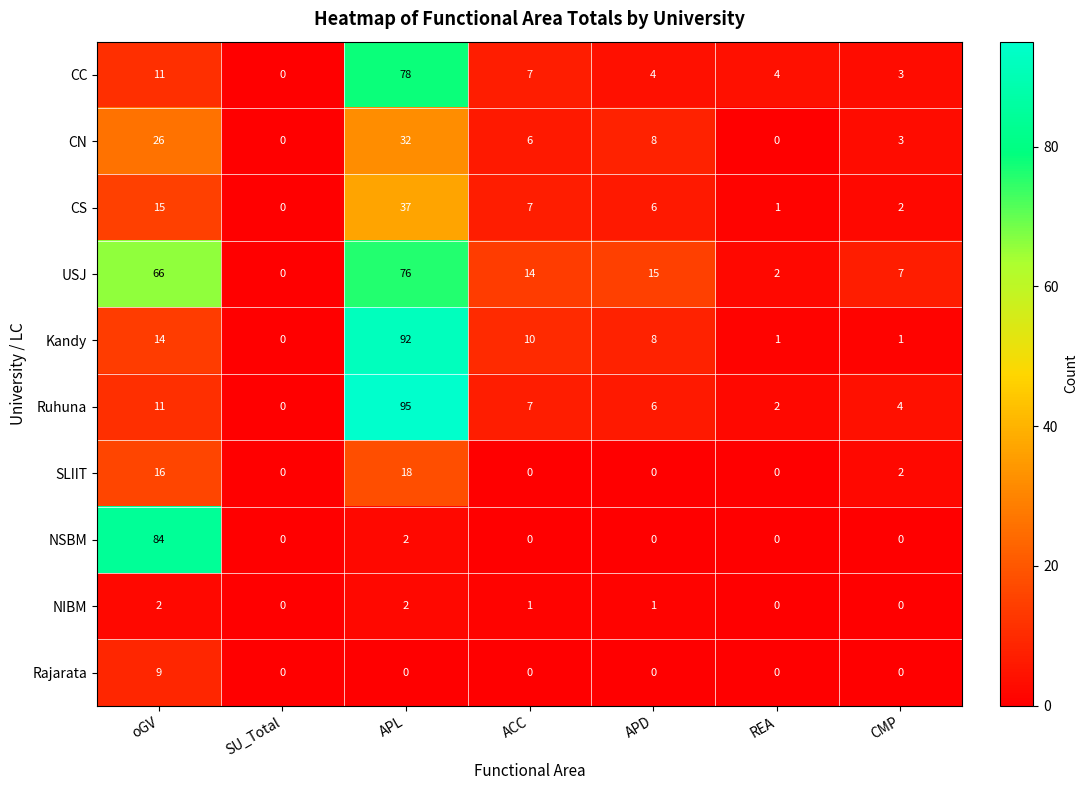

The value of NIBM at REA is 0. True or false?

True